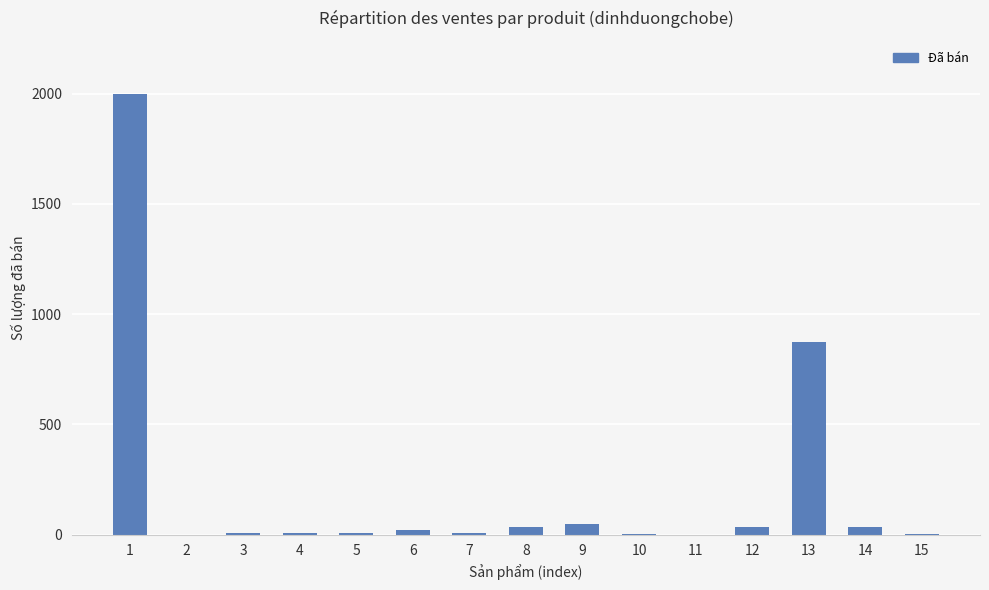

Is it true that the value at 10 is 3?

True